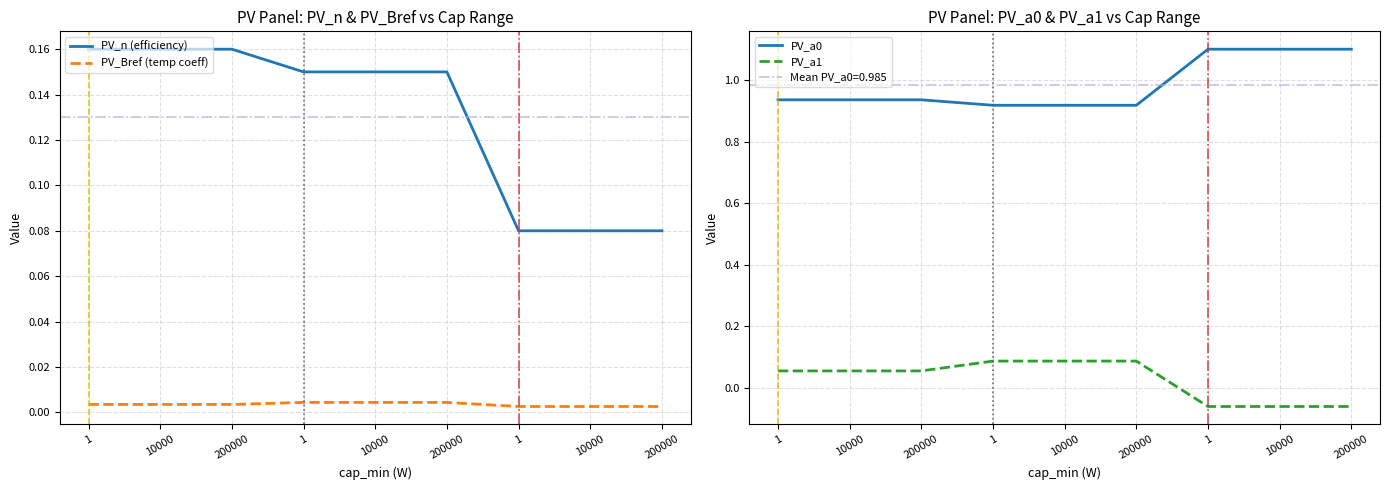

At which label does PV_n (efficiency) reach its peak?

1